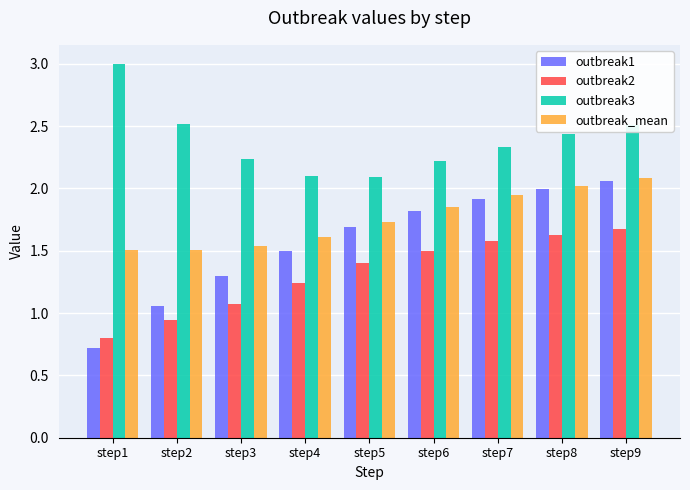

Is it true that outbreak2 equals 1.3 at step1?

False